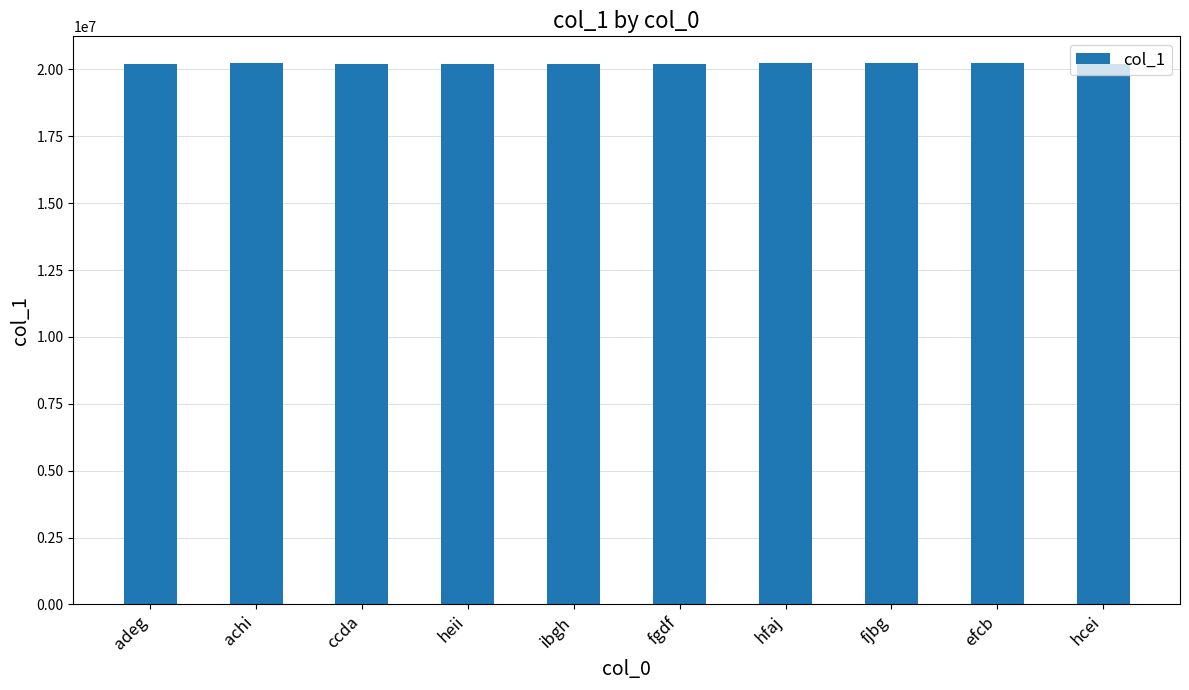

What is the value of the 9th bar from the left?

20225044